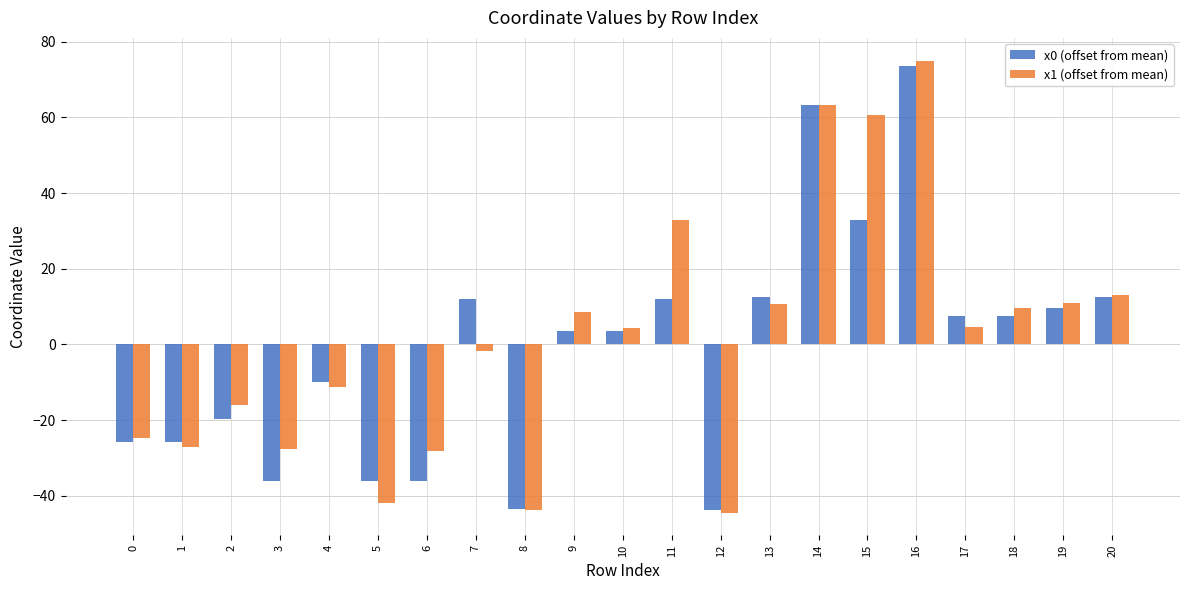

Is it true that x0 (offset from mean) equals 73.6 at 16?

True